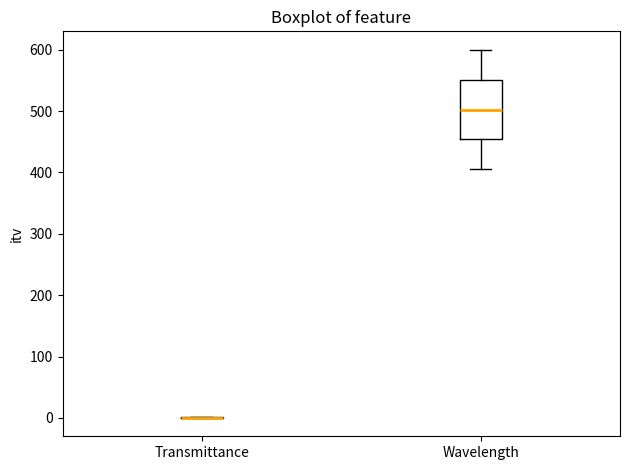

Reading left to right, transcribe this box plot: for each box, give where its median line is, the range the box spans, and where its two whiskers end, as read against the y-axis. The values are not printed on the chart, so give them approximately, as read against the axis.

Transmittance: box collapsed to a line at 0, whiskers 0 to 0
Wavelength: median 500, box 450 to 550, whiskers 410 to 600